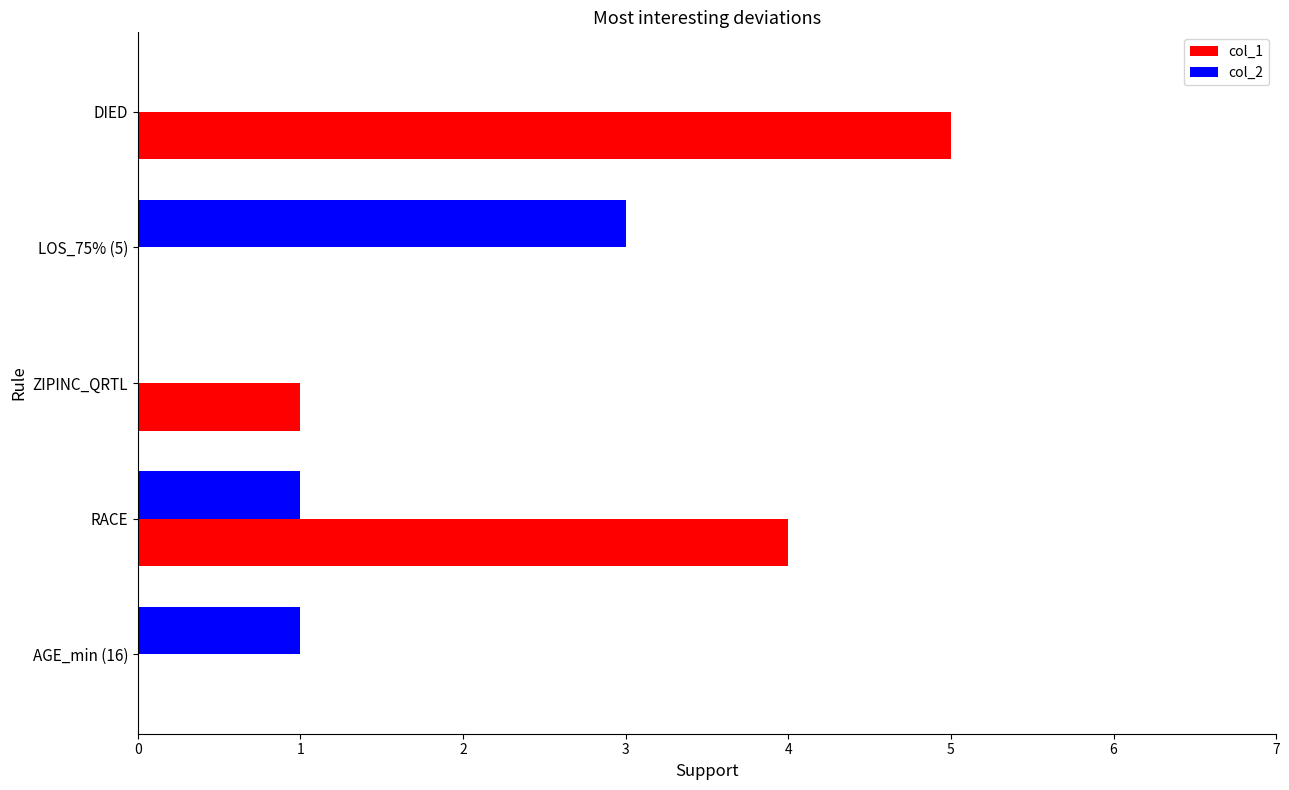

Which series has the largest total across all categories?

col_1